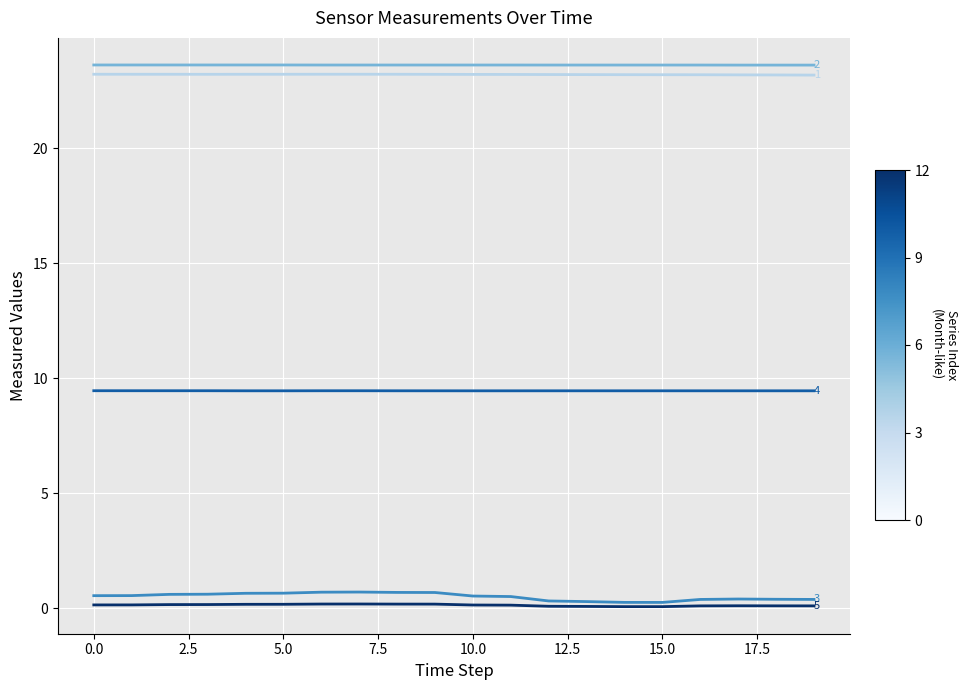

What is the greatest value displayed?

23.6